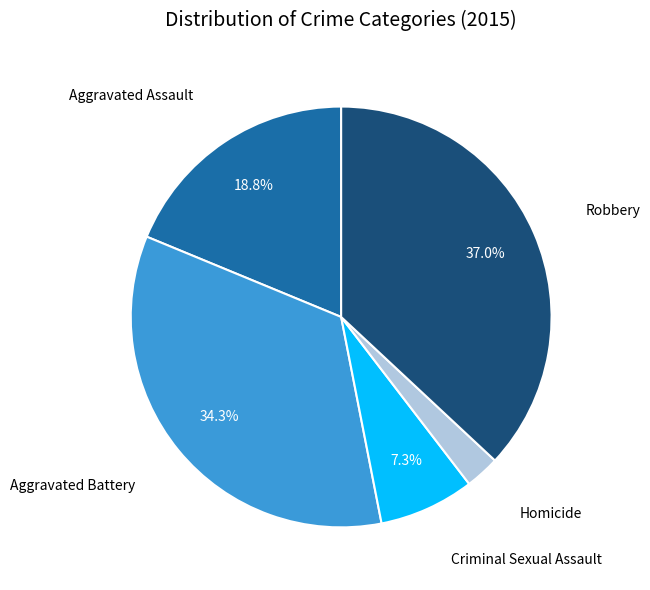

Is there a majority slice in this chart?

No